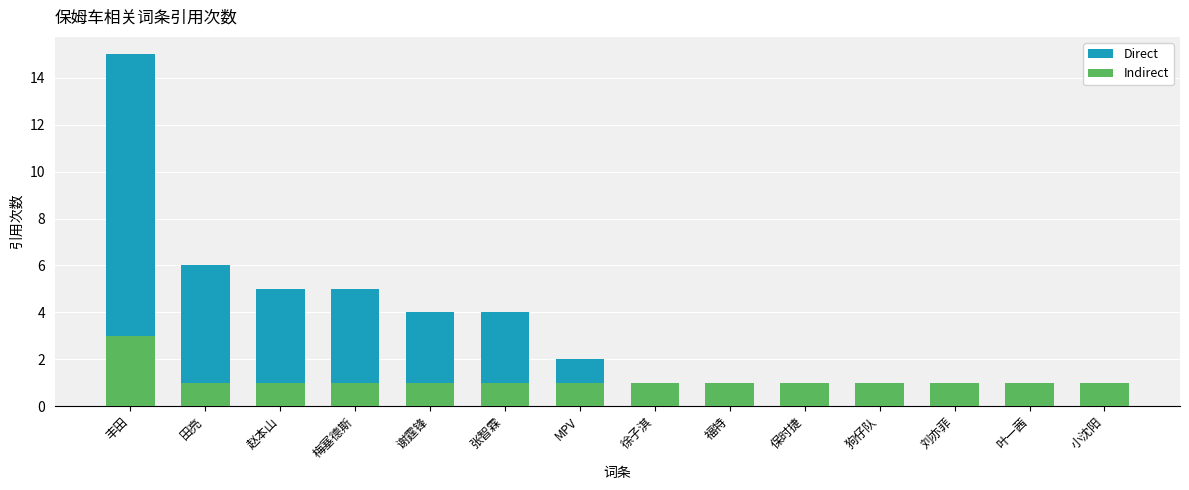

The Direct series shows 1 at MPV. True or false?

False